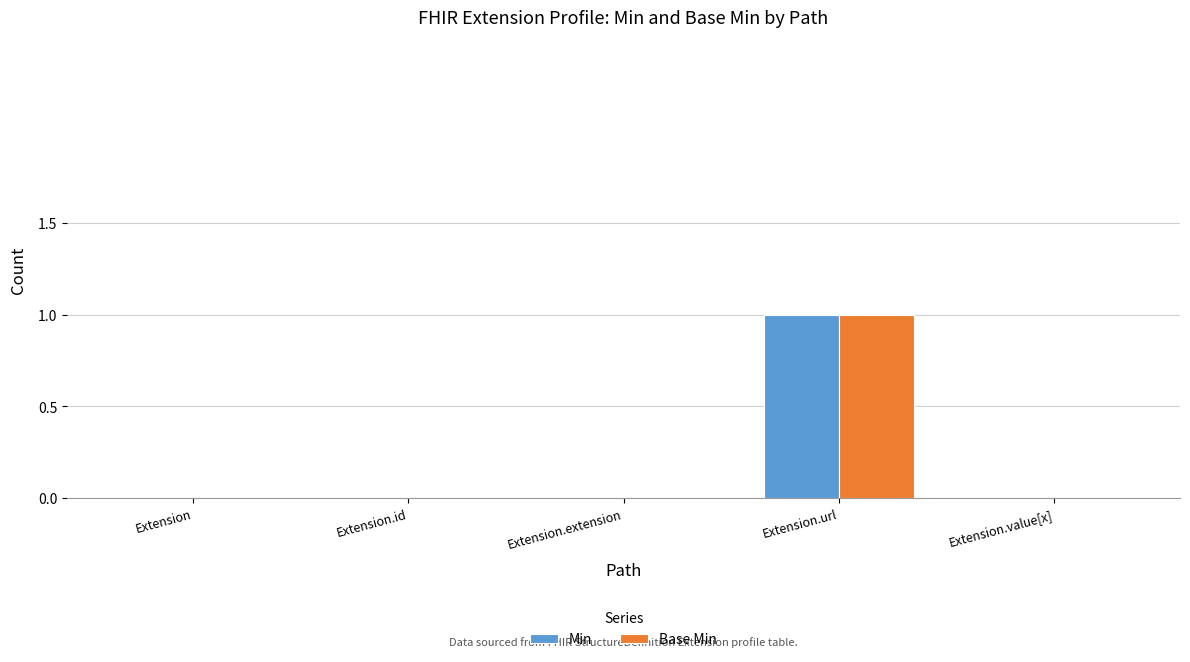

The value of Min at Extension is 0. True or false?

True